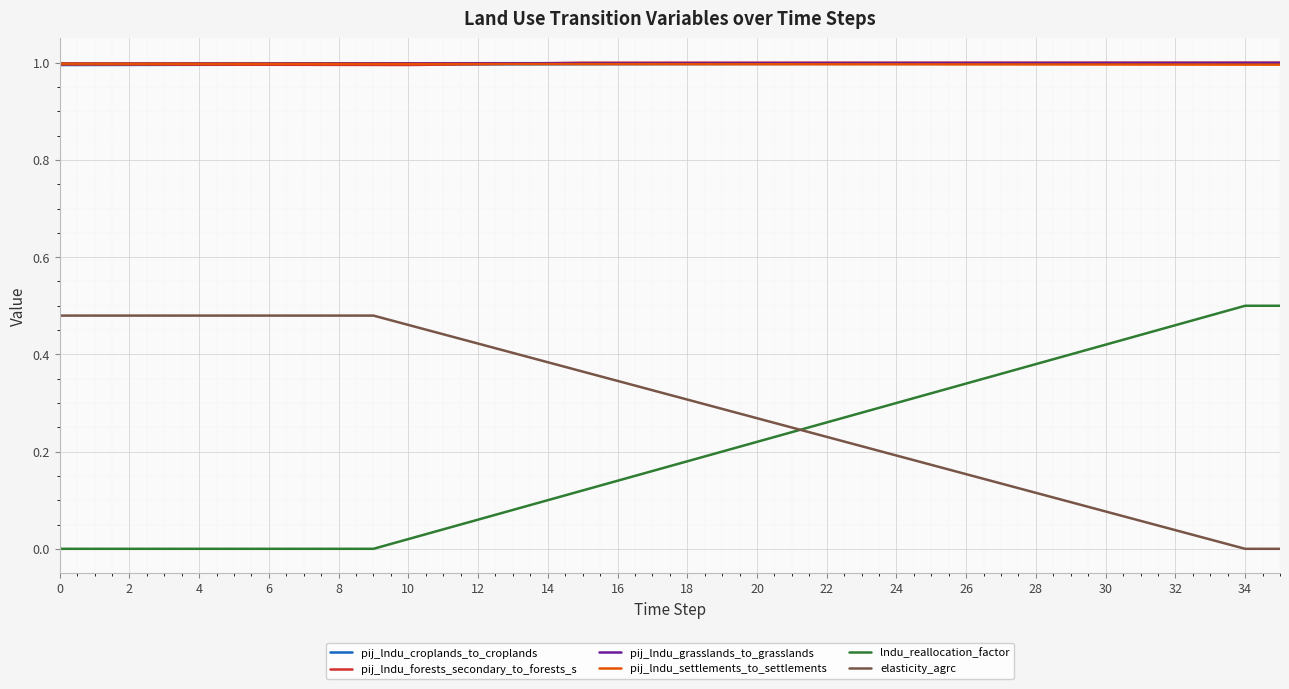

What is the maximum value shown in the chart?

1.0